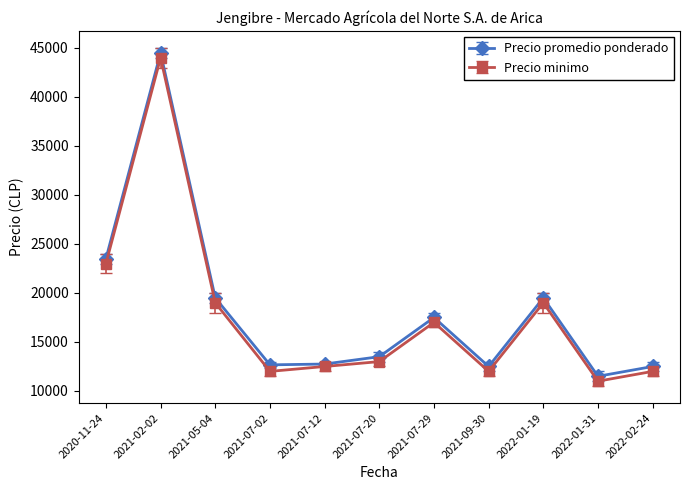

What is the value of the Precio promedio ponderado point at the 2nd from the left?

44500